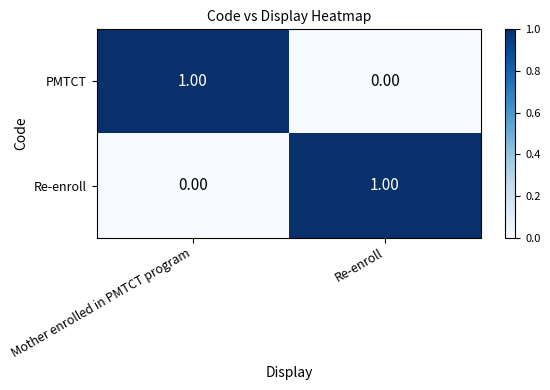

Rank the series at Re-enroll from lowest to highest value.

PMTCT, Re-enroll